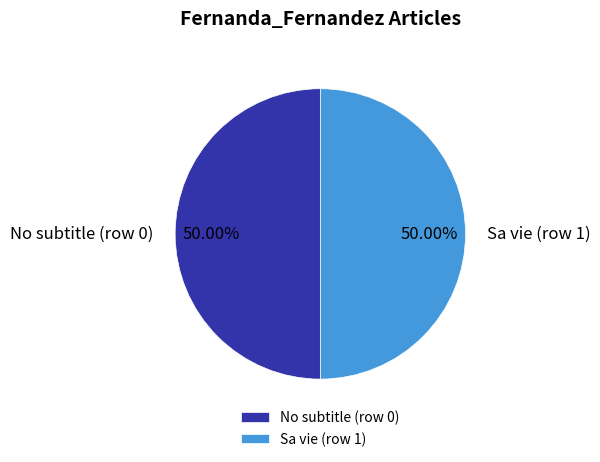

What is the ratio of the value at Sa vie (row 1) to the value at No subtitle (row 0)?

1.0